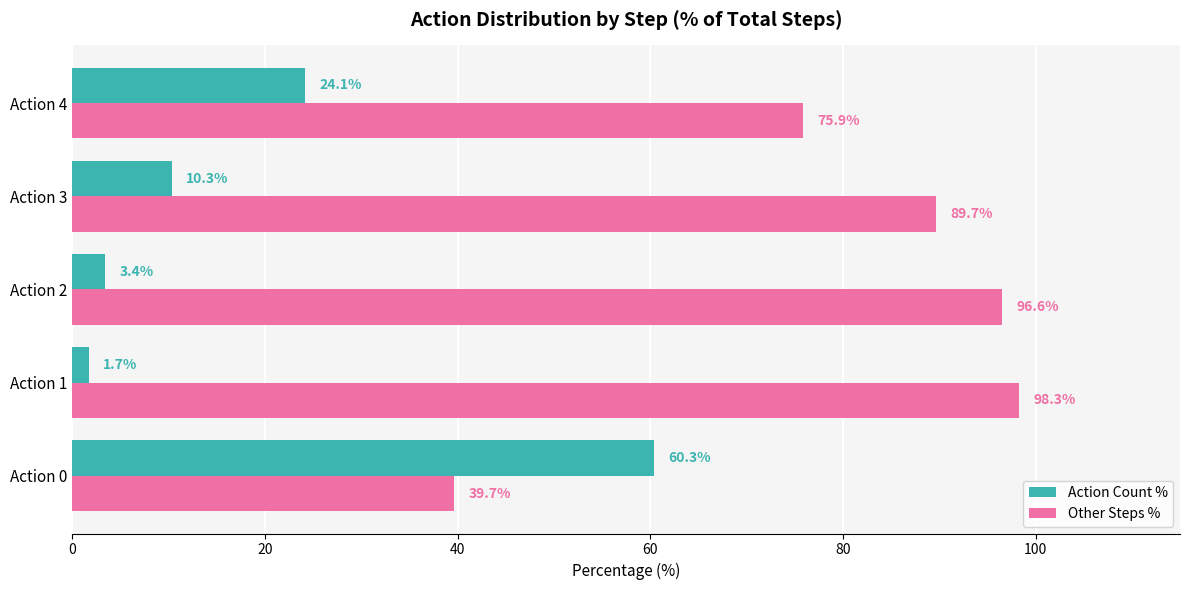

How many data points in Action Count % are above 10?

3